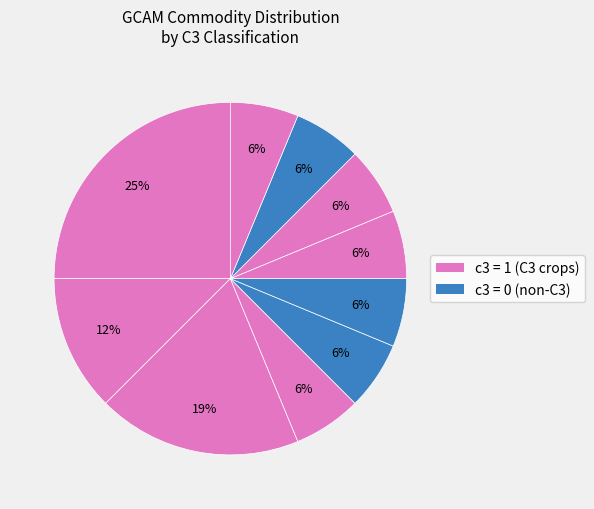

To the nearest percent, what is the average slice percentage?

10%